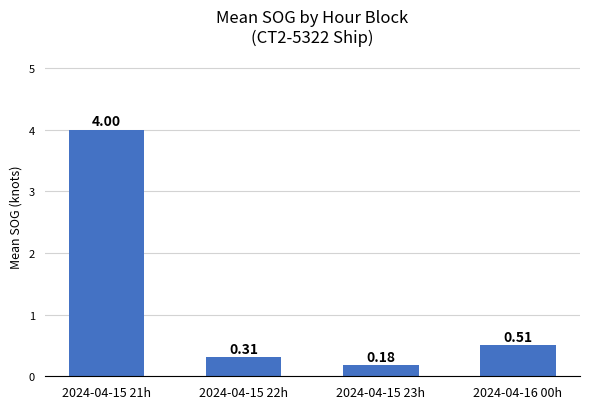

Where is the data nearest to the value 2?

2024-04-16 00h